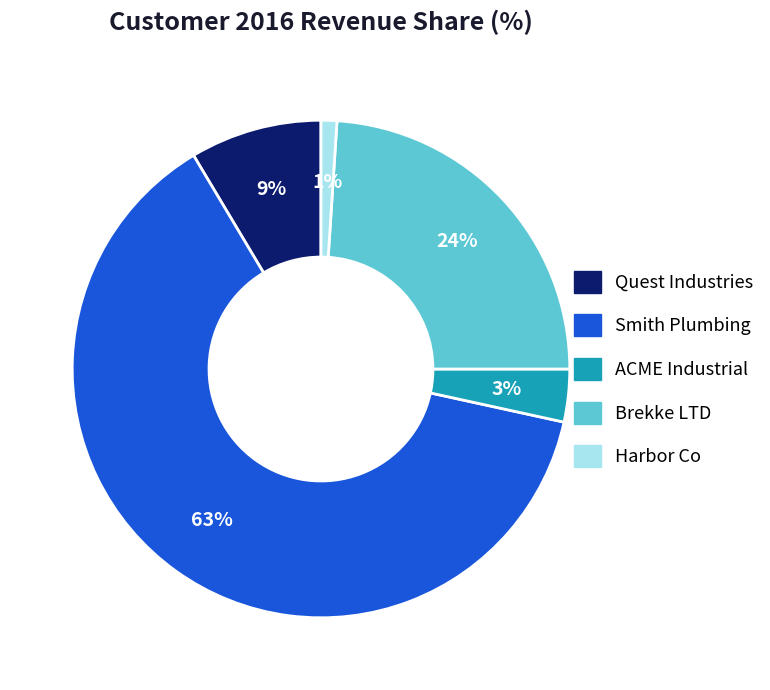

Which slice is the smallest?

Harbor Co